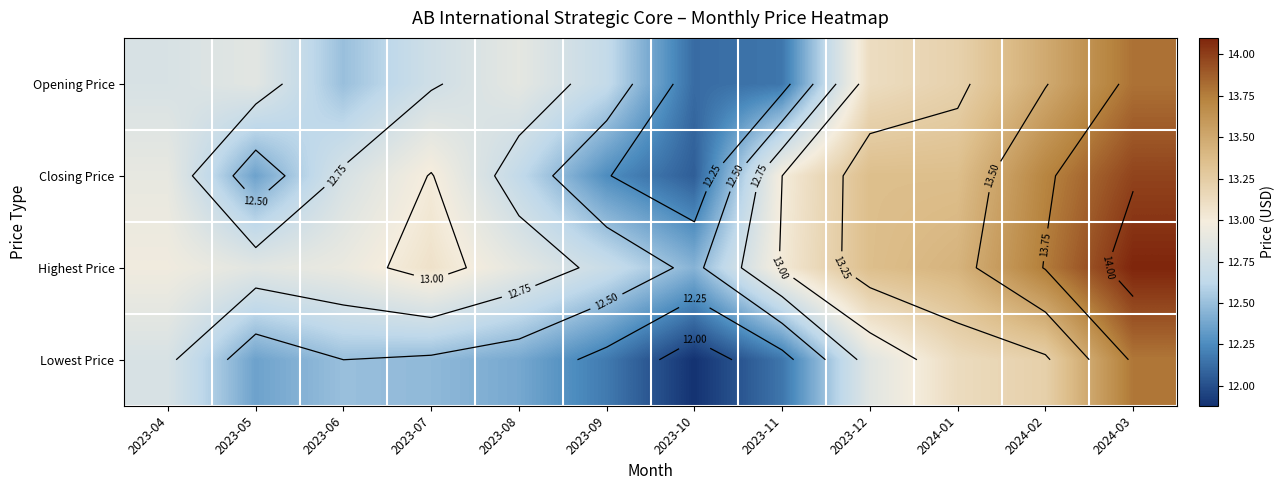

Which category has the highest value across all series?

2024-03